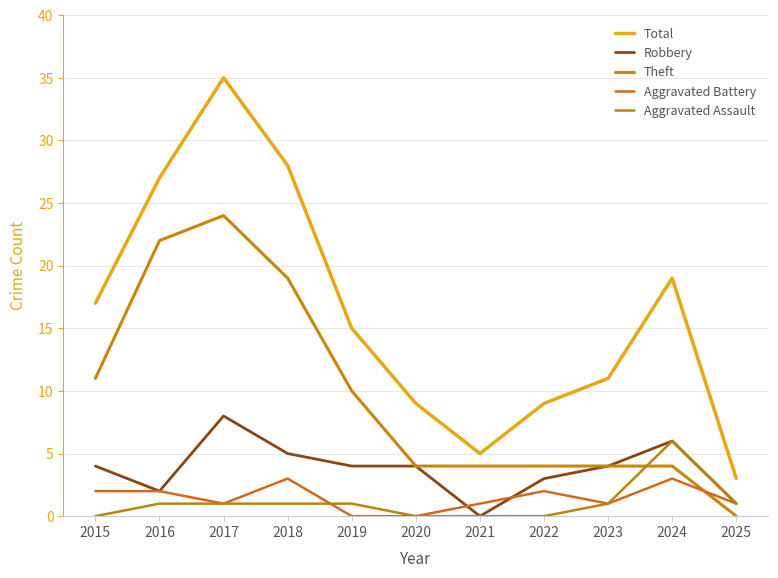

In Total, how many points are lower than both neighbors (excluding endpoints)?

1